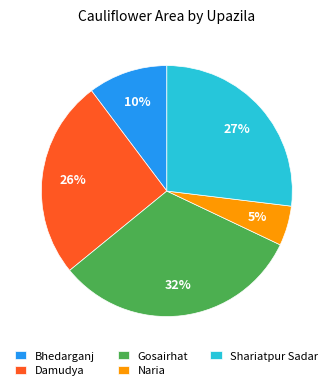

How many slices are in this pie chart?

5